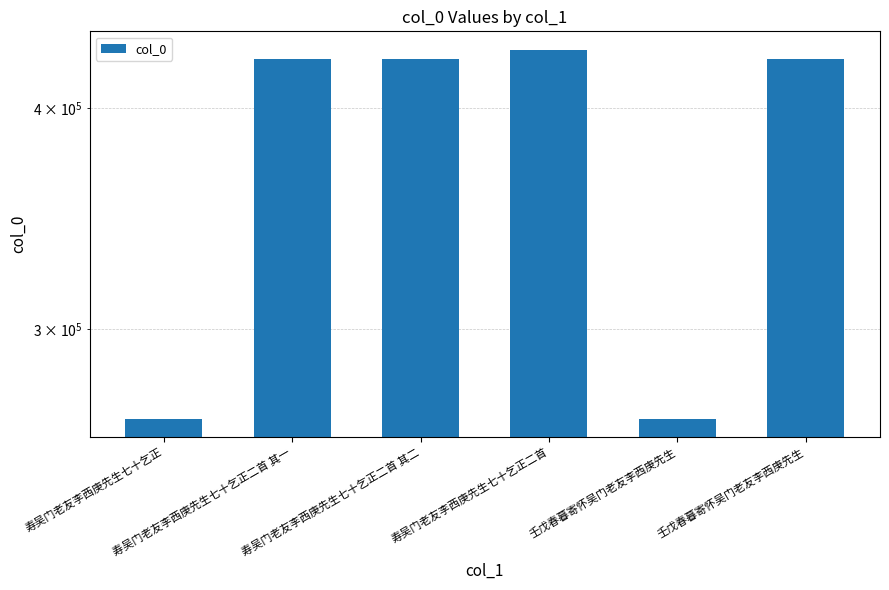

Reading left to right, extract all data points from this chart.

266969	426258	426259	431572	267031	426275